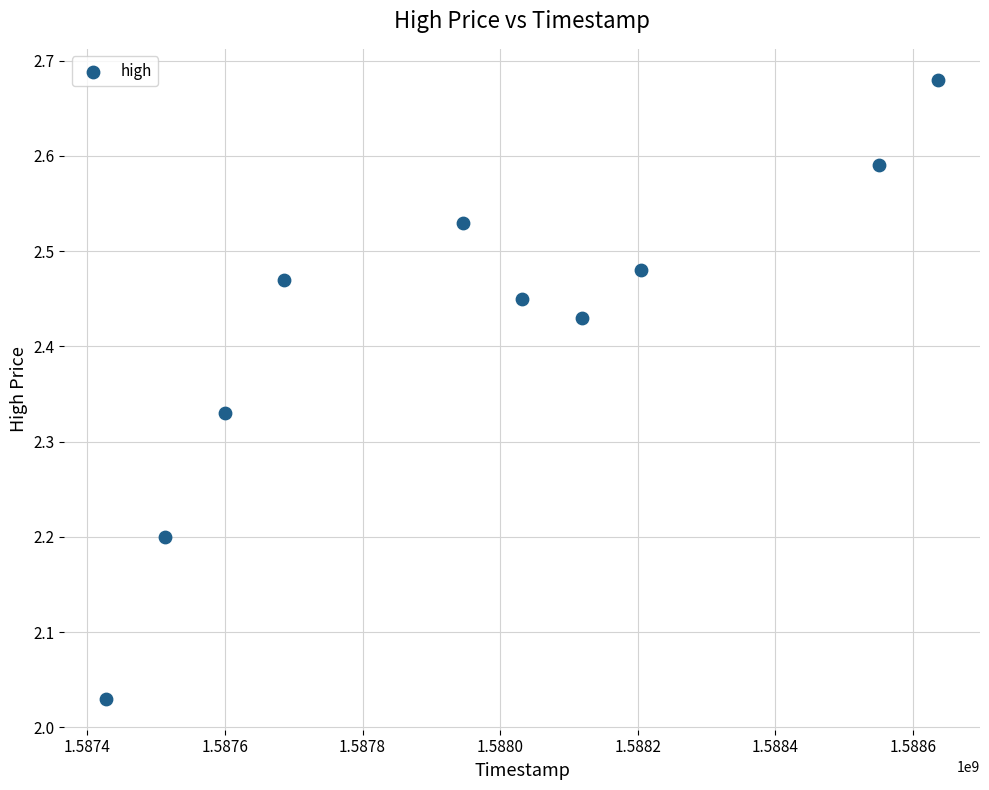

What is the average X value?

1587971520.0